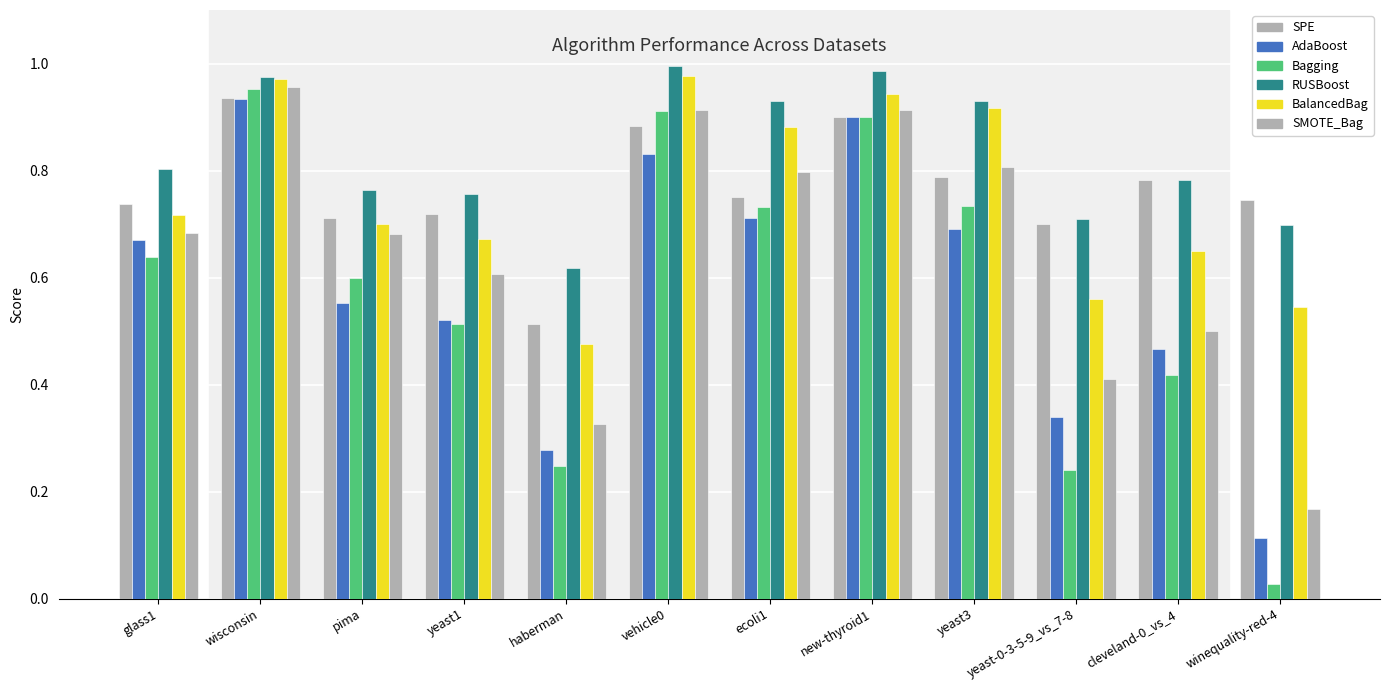

At which category is the sum across all series the highest?

wisconsin